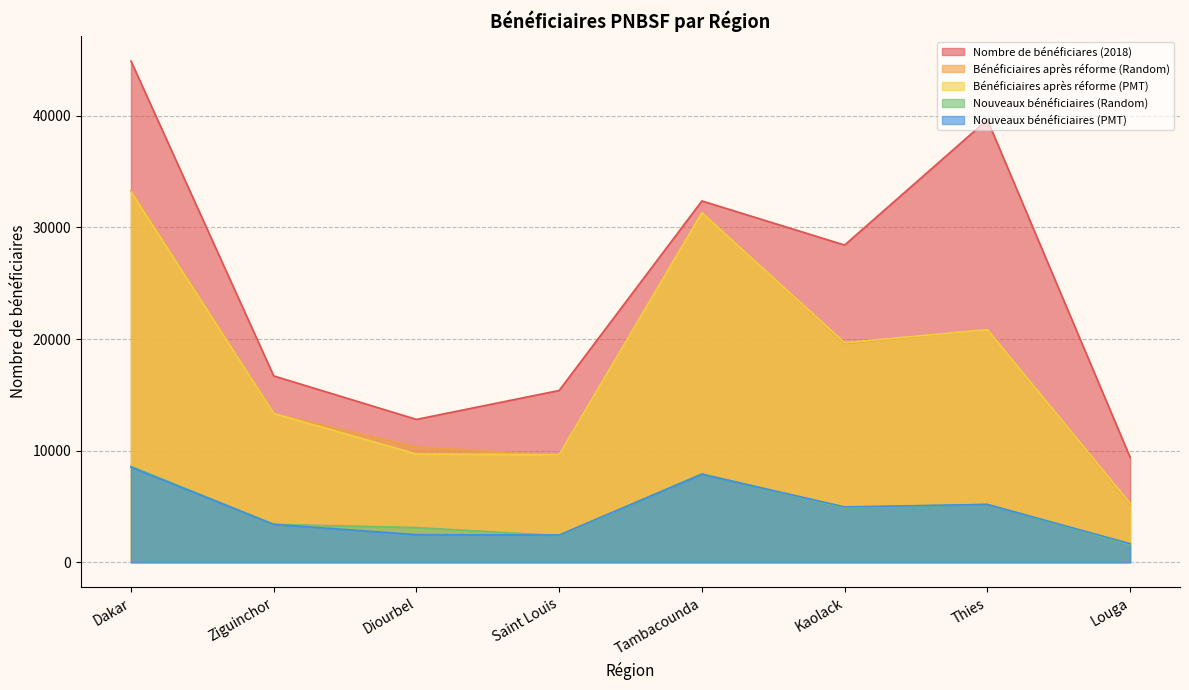

At which category does Bénéficiaires après réforme (Random) reach its first local peak?

Tambacounda